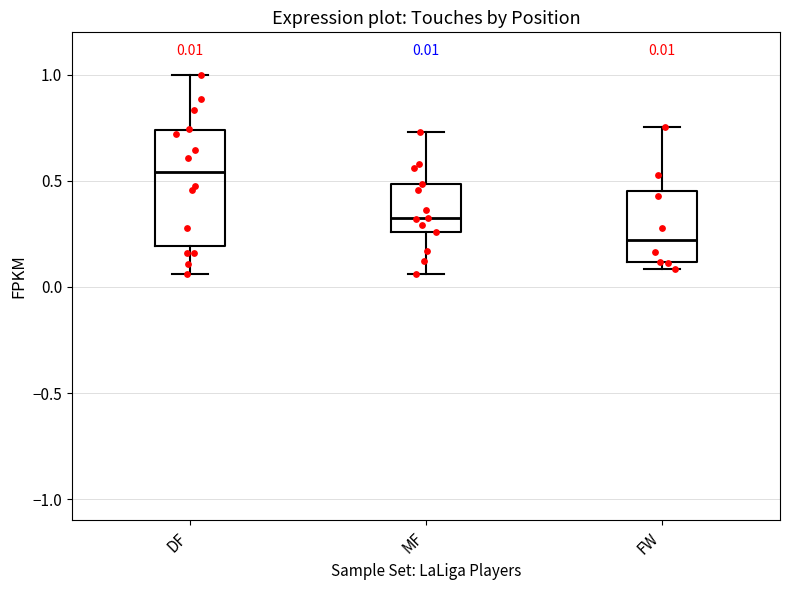

Which box has the highest median line?

DF